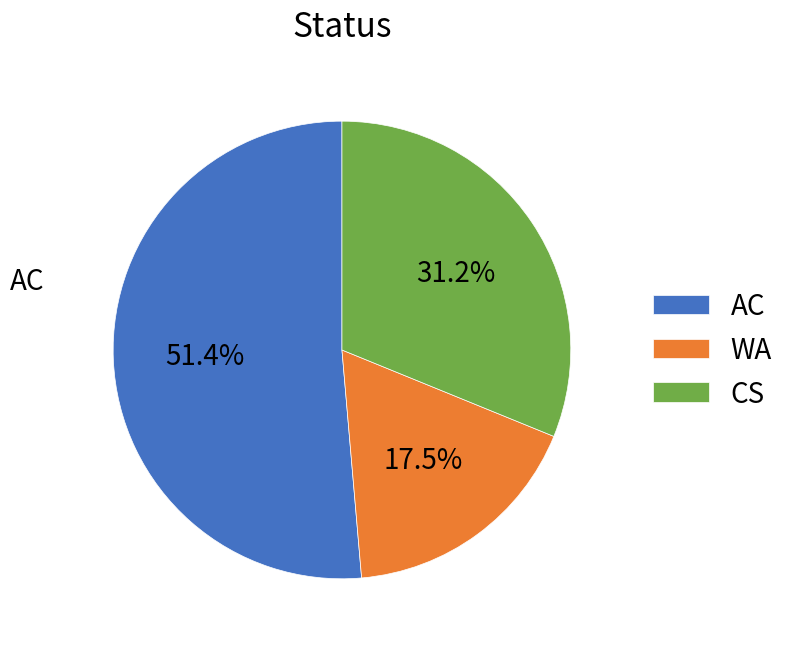

How many slices are in this pie chart?

3